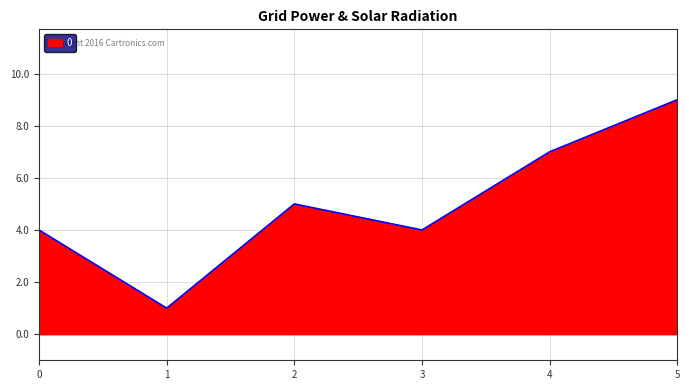

Where is the first local maximum?

2